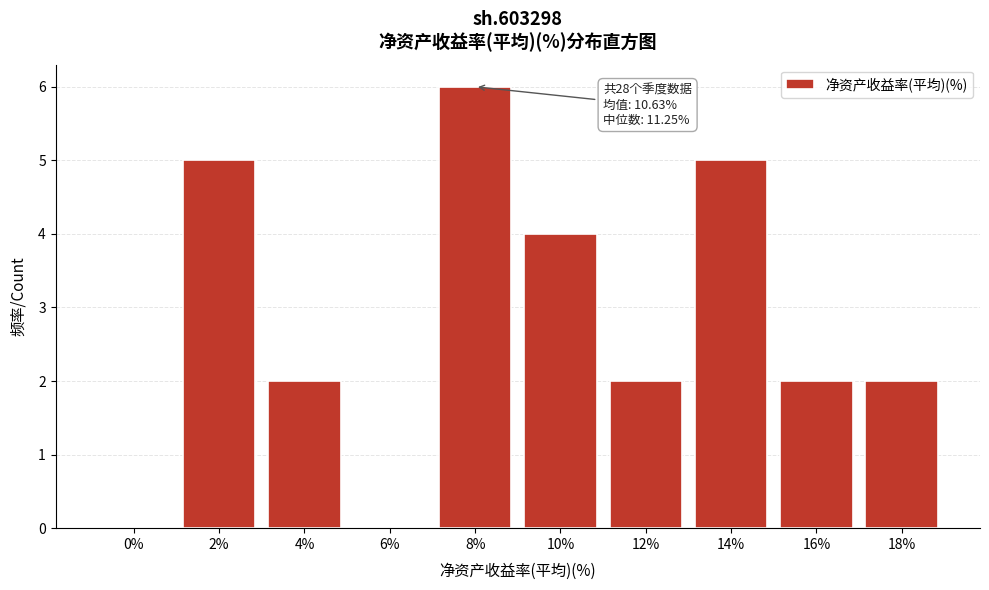

Reading left to right, what are all the values shown in this chart?

0%=0	2%=5	4%=2	6%=0	8%=6	10%=4	12%=2	14%=5	16%=2	18%=2